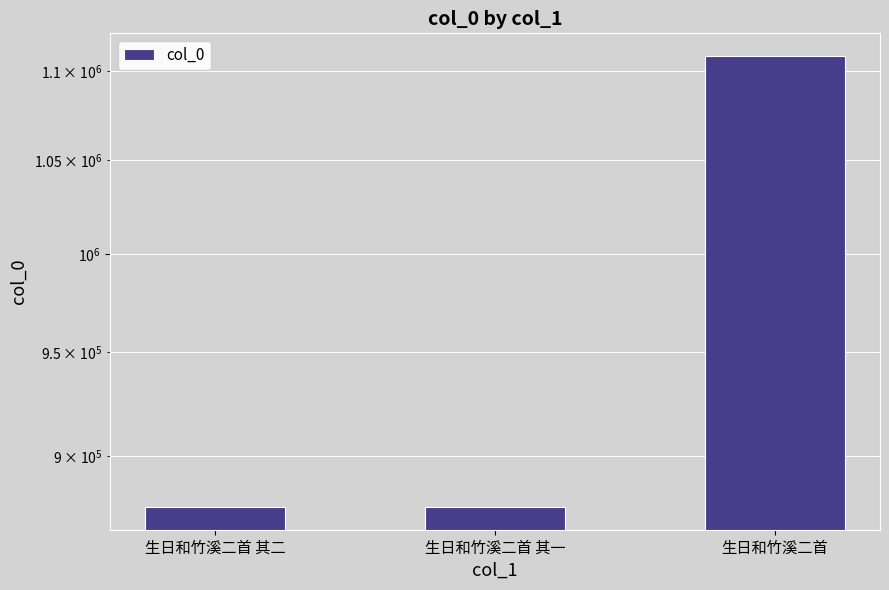

Approximately how many times larger is the value at 生日和竹溪二首 其二 compared to 生日和竹溪二首 其一?

1.0